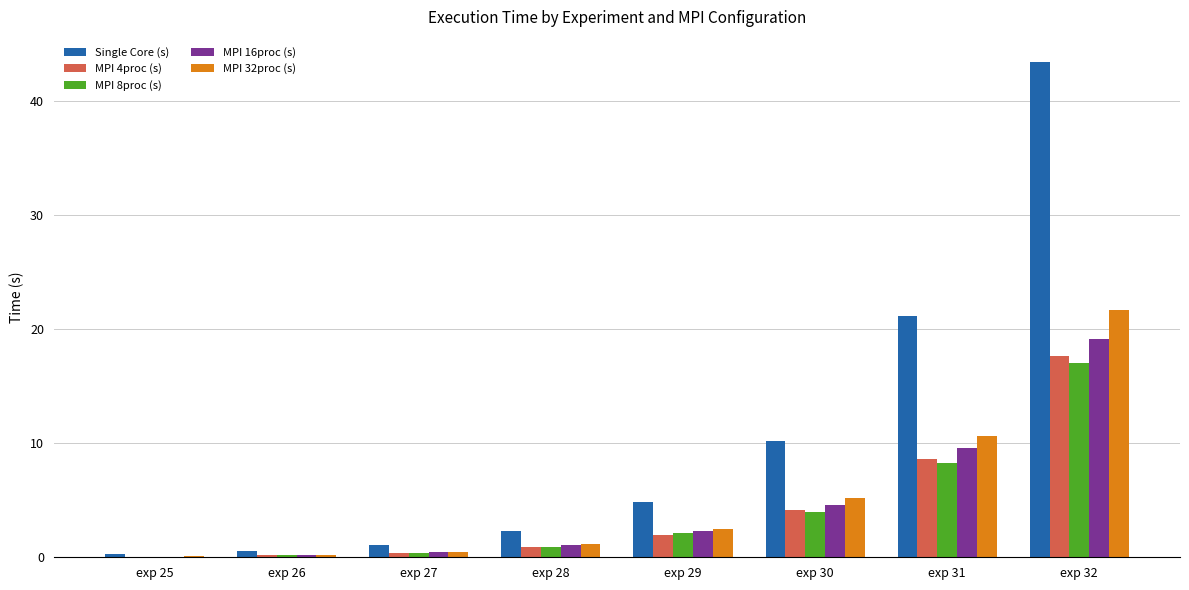

Which series changed the most between exp 31 and exp 32?

Single Core (s)